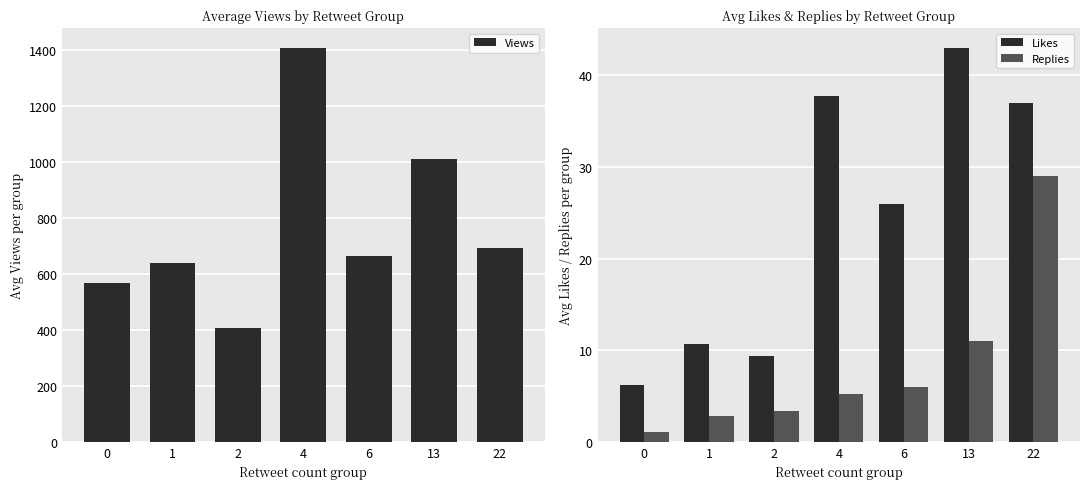

How many groups of bars are there?

7